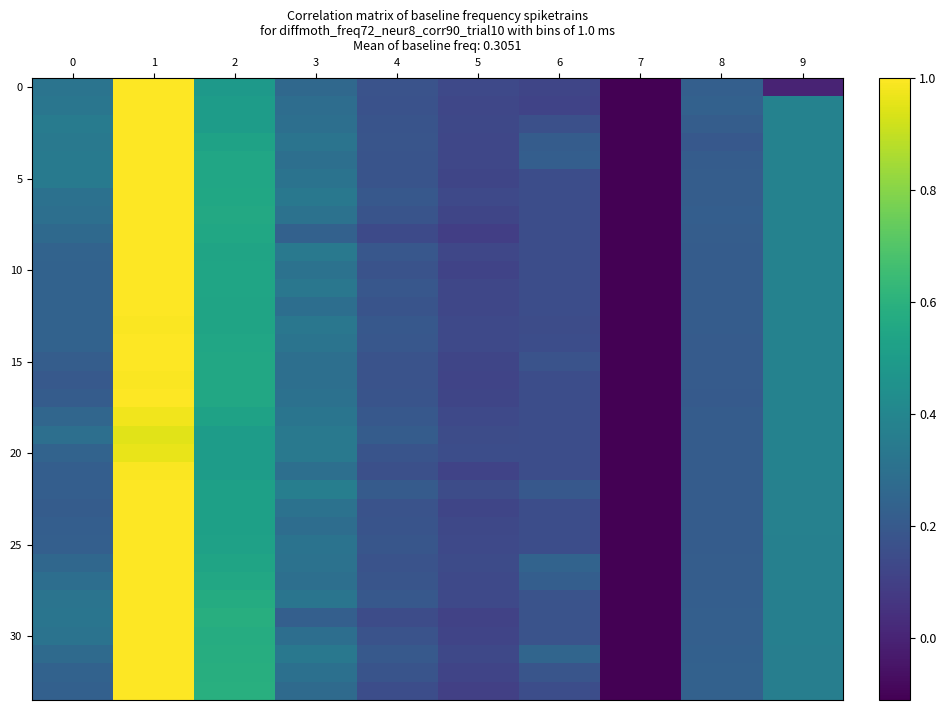

At how many categories does at least one series exceed 0?

9